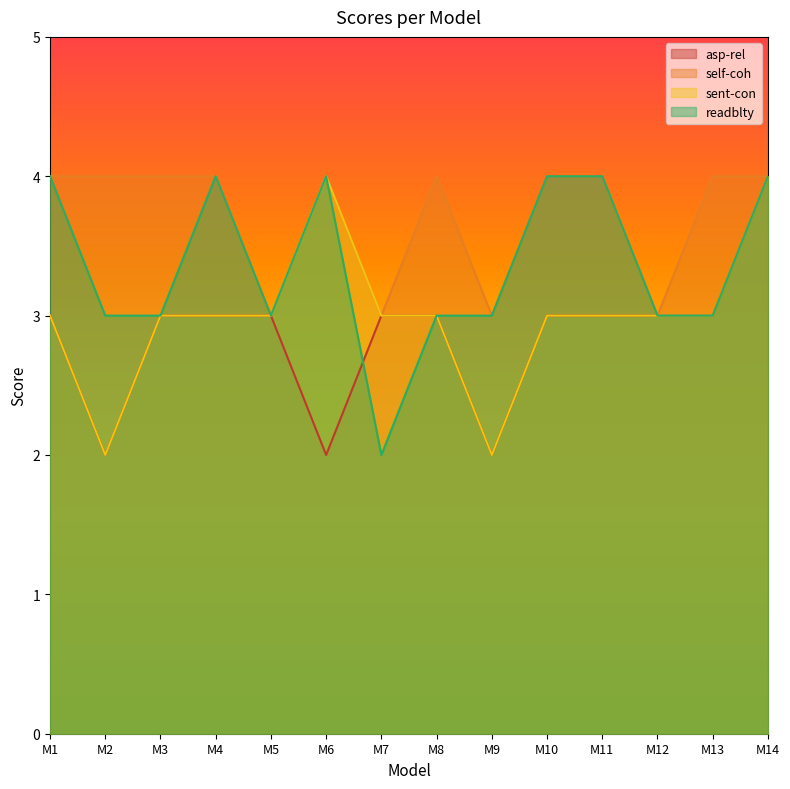

What is the difference between the second highest and second lowest values in the self-coh series?

1